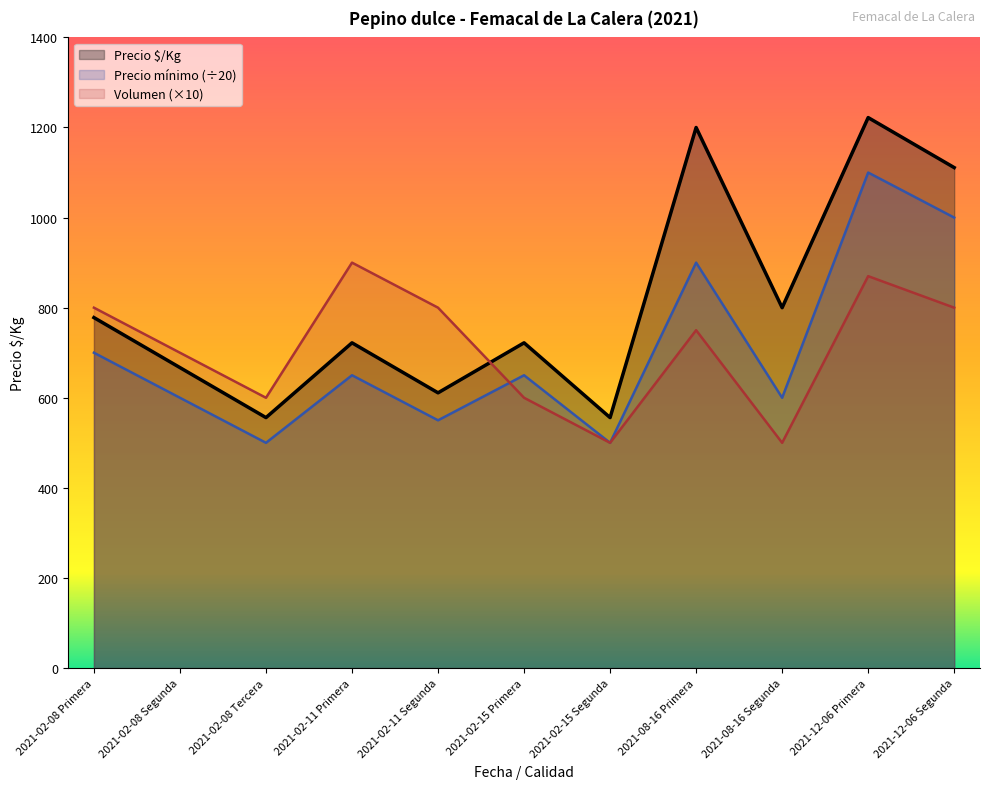

What is the label of the 4th point from the right?

2021-08-16 Primera